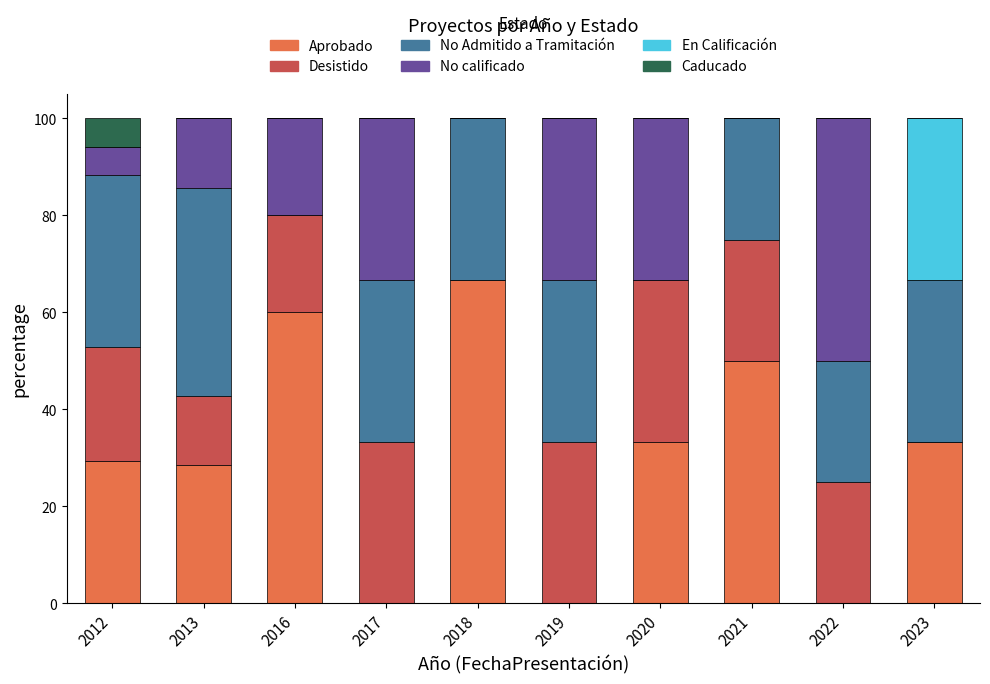

How many series are shown in this chart?

6